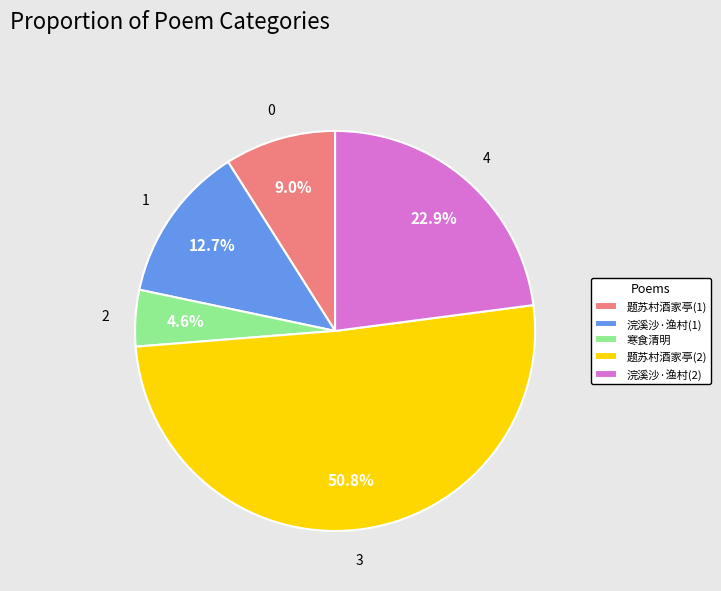

How many slices are in this pie chart?

5